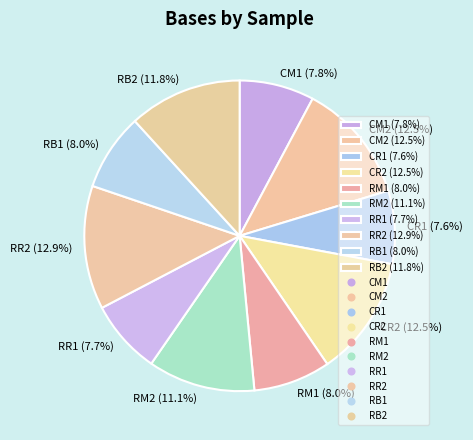

What is the ratio of the value at RR2 (12.9%) to the value at CM1 (7.8%)?

1.7